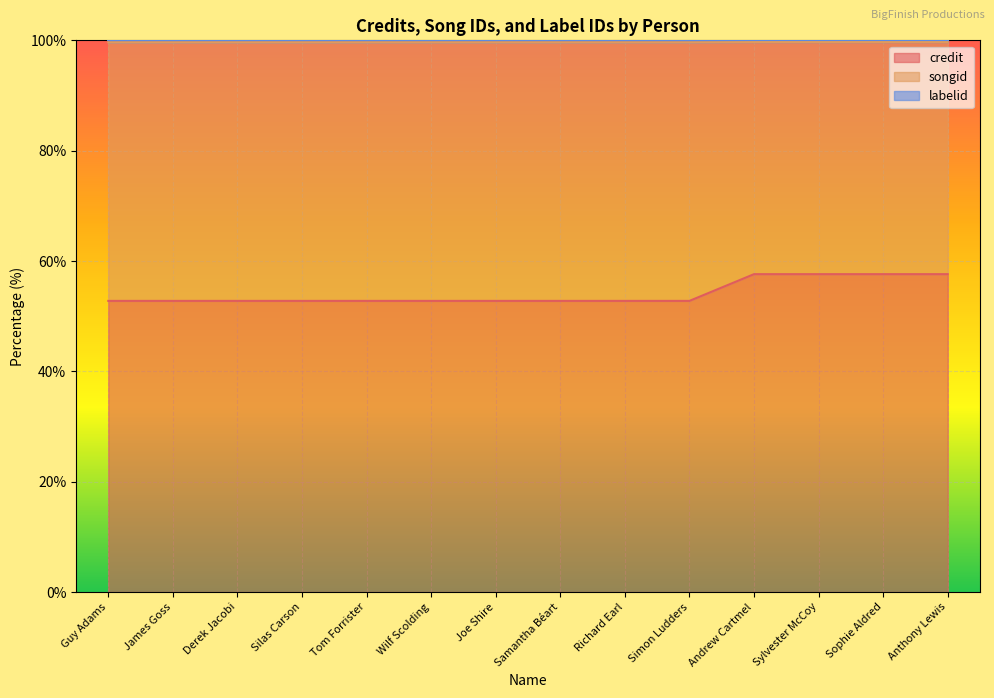

What is the lowest value of the credit series?

52.8